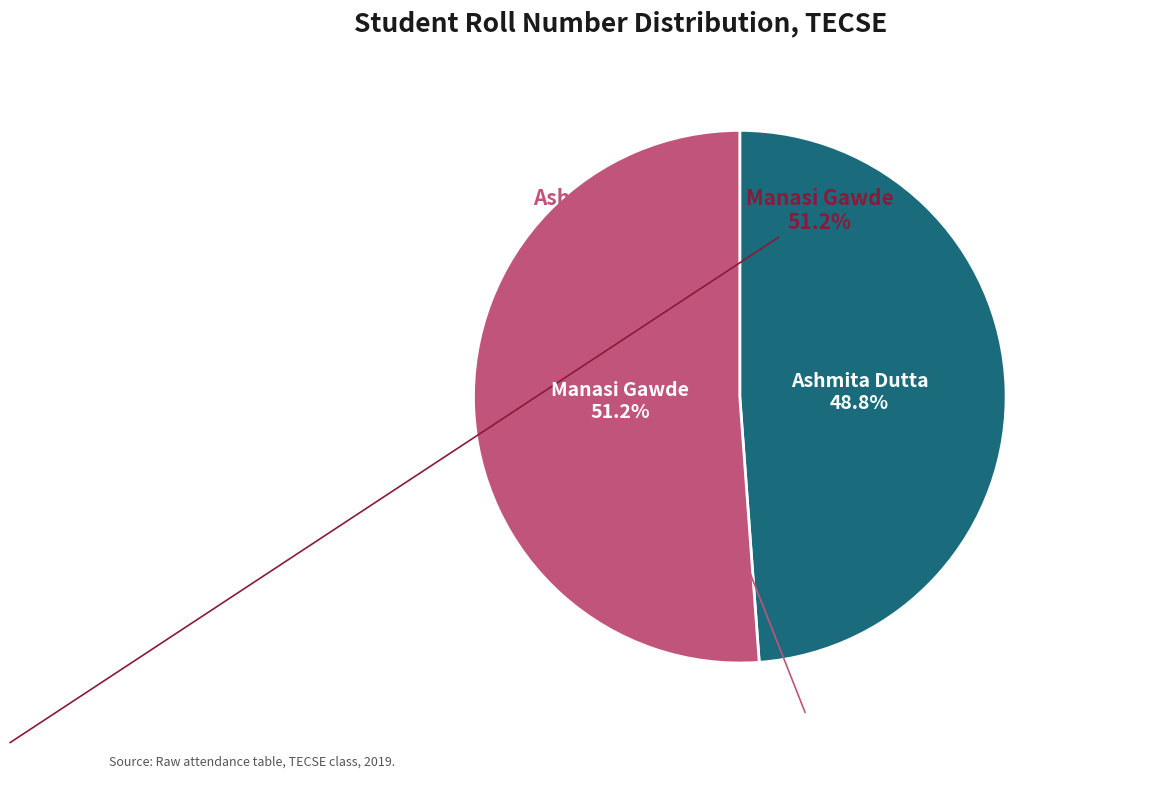

Does any single category account for the majority?

Yes